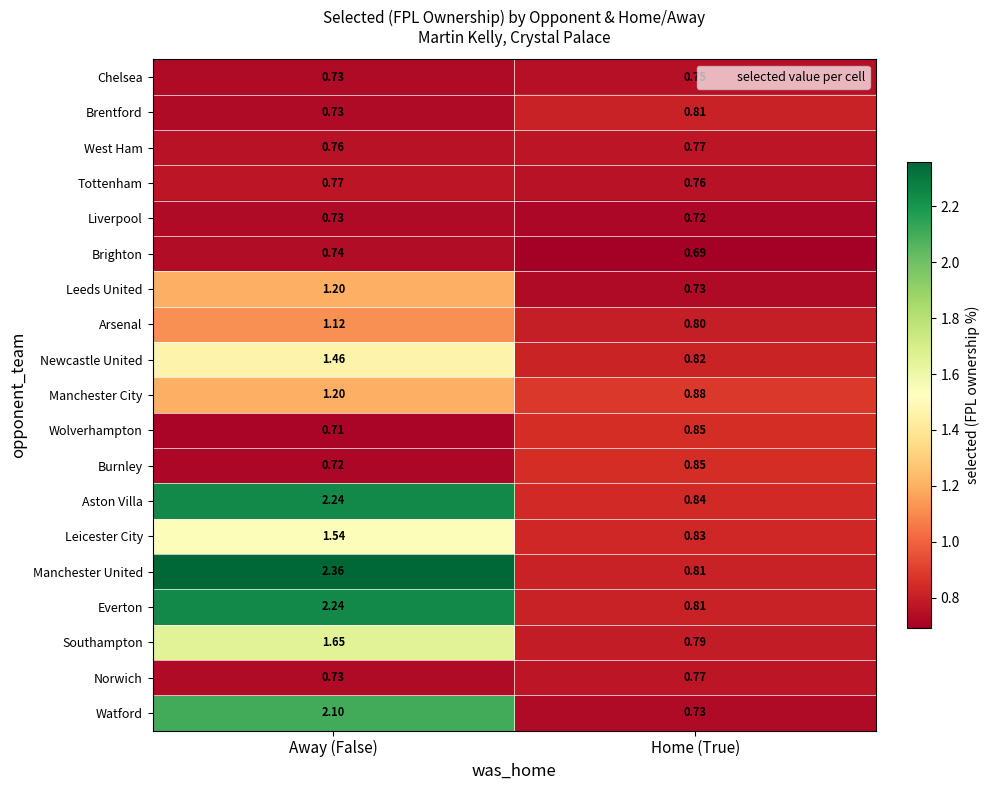

Which series has the largest total across all categories?

Manchester United